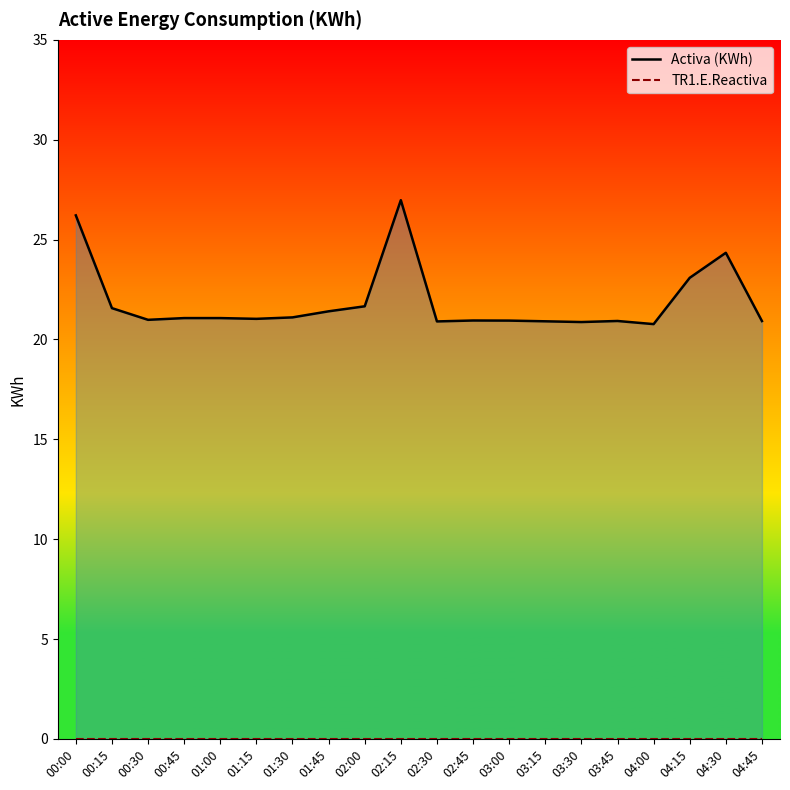

Reading left to right, extract all data points from this chart.

Activa (KWh): 00:00=26.2	00:15=21.6	00:30=21.0	00:45=21.1	01:00=21.1	01:15=21.0	01:30=21.1	01:45=21.4	02:00=21.7	02:15=27.0	02:30=20.9	02:45=20.9	03:00=20.9	03:15=20.9	03:30=20.9	03:45=20.9	04:00=20.8	04:15=23.1	04:30=24.3	04:45=20.9
TR1.E.Reactiva: 00:00=0.0	00:15=0.0	00:30=0.0	00:45=0.0	01:00=0.0	01:15=0.0	01:30=0.0	01:45=0.0	02:00=0.0	02:15=0.0	02:30=0.0	02:45=0.0	03:00=0.0	03:15=0.0	03:30=0.0	03:45=0.0	04:00=0.0	04:15=0.0	04:30=0.0	04:45=0.0